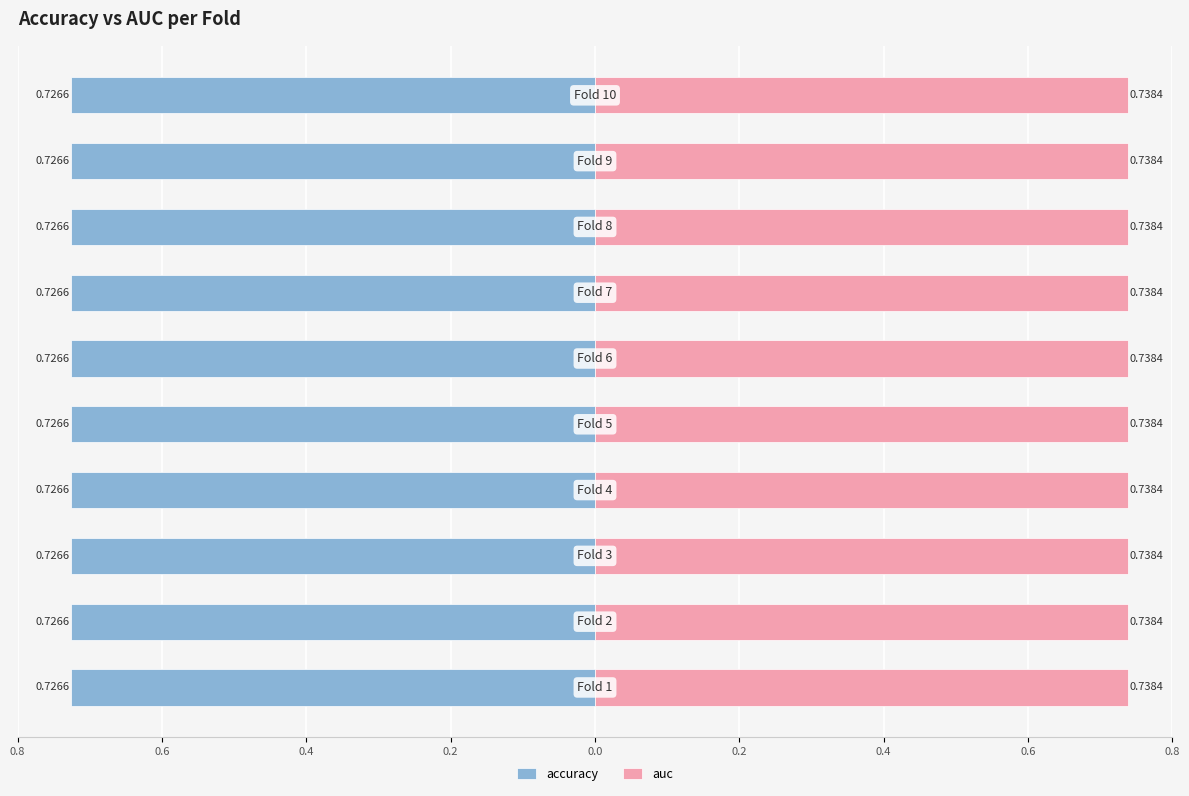

Which category has the highest value across all series?

1